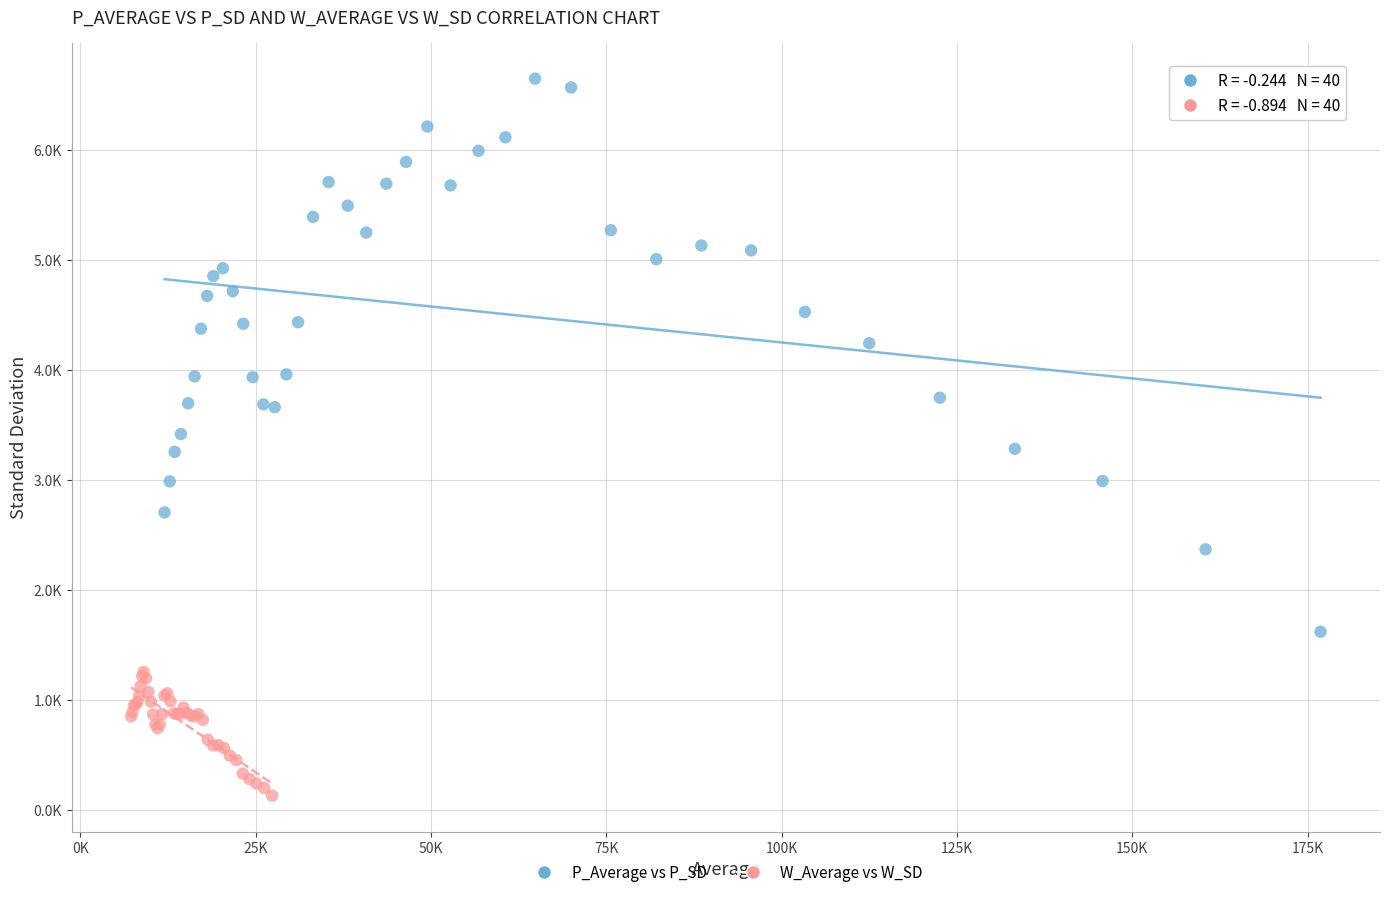

What are all the series names shown in the legend?

P_Average vs P_SD, W_Average vs W_SD